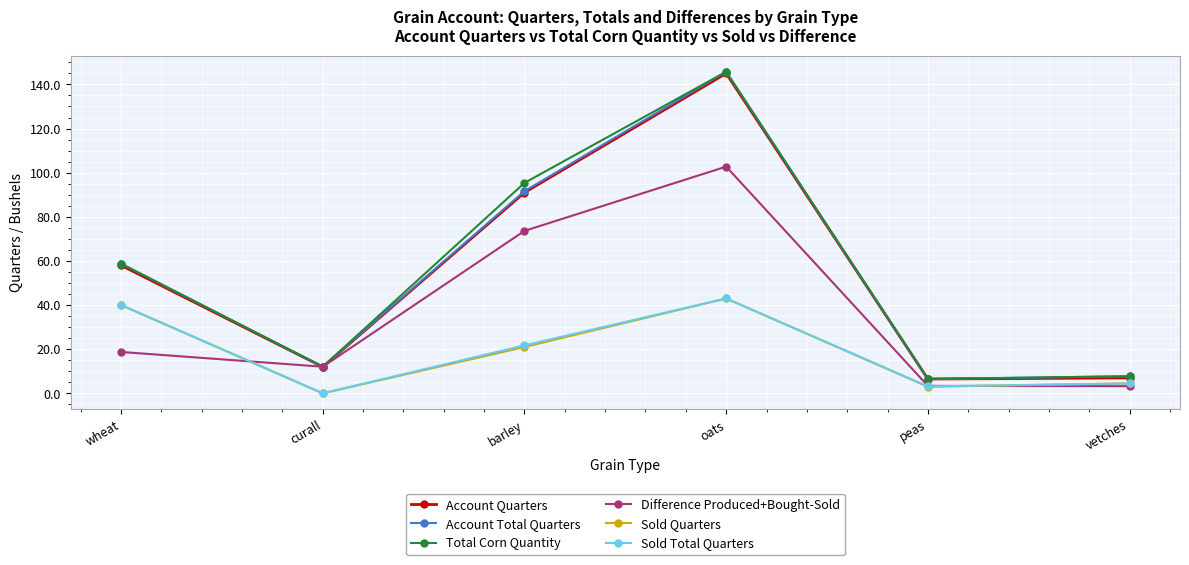

True or false: Sold Total Quarters and Total Corn Quantity cross at least once.

False